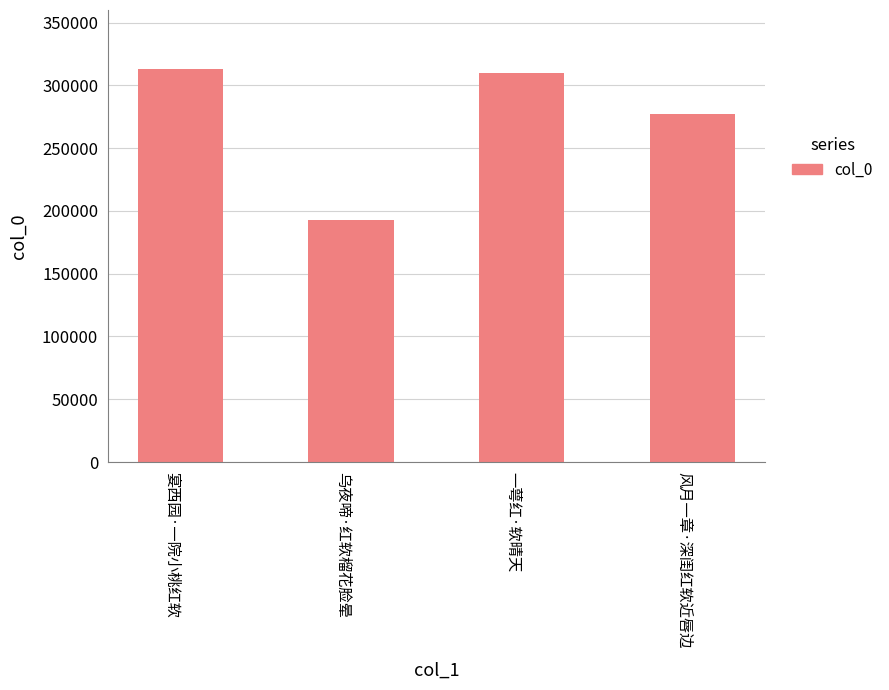

Where does the data first go above 309491?

宴西园·一院小桃红软